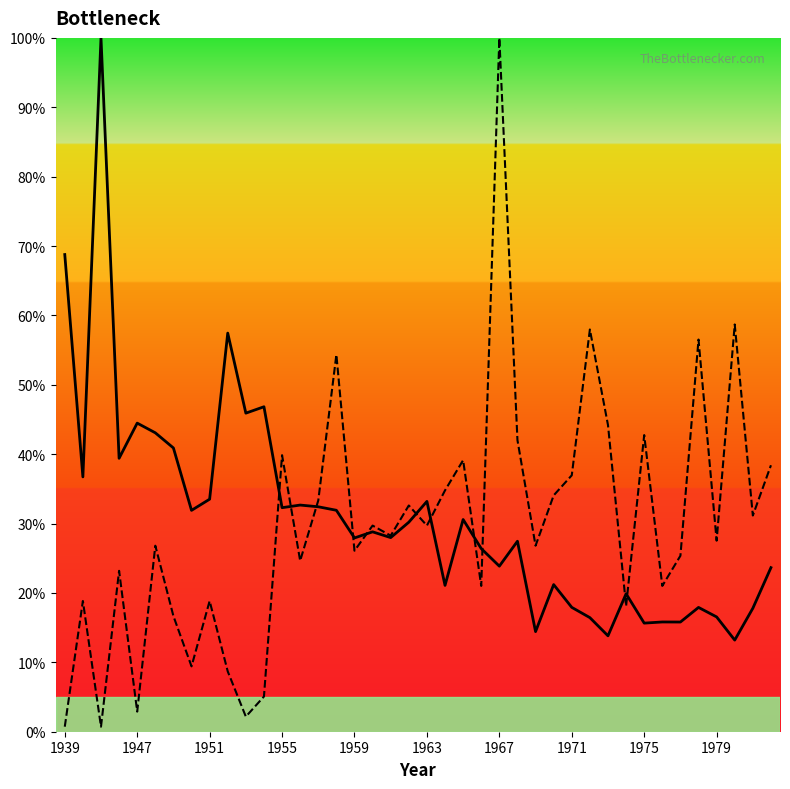

What are all the series names shown in the legend?

vector_length, number